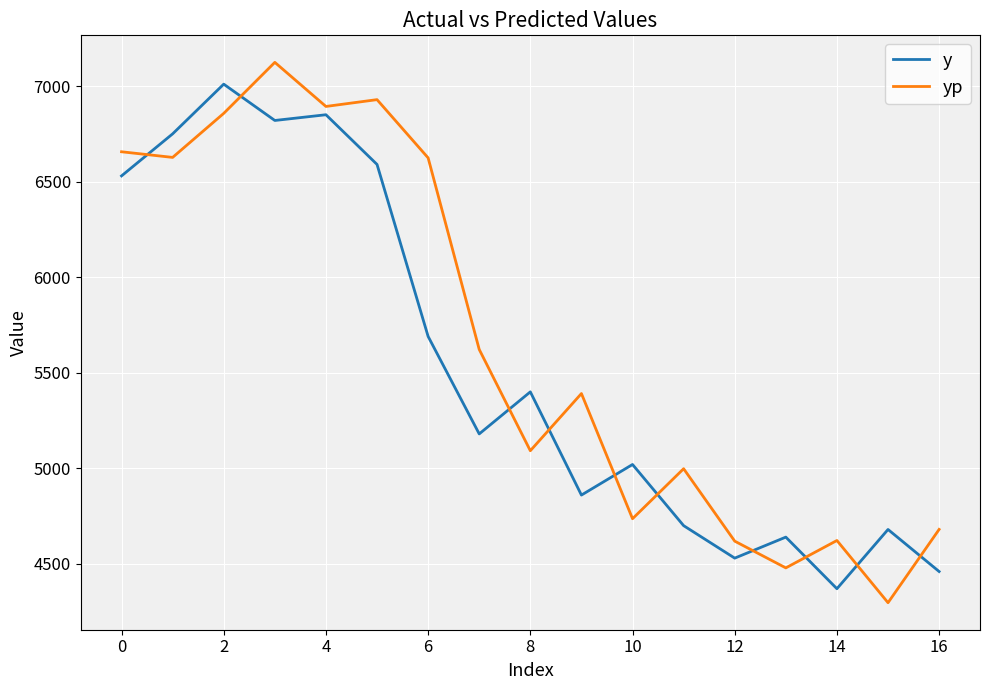

Which series has the largest total across all categories?

yp